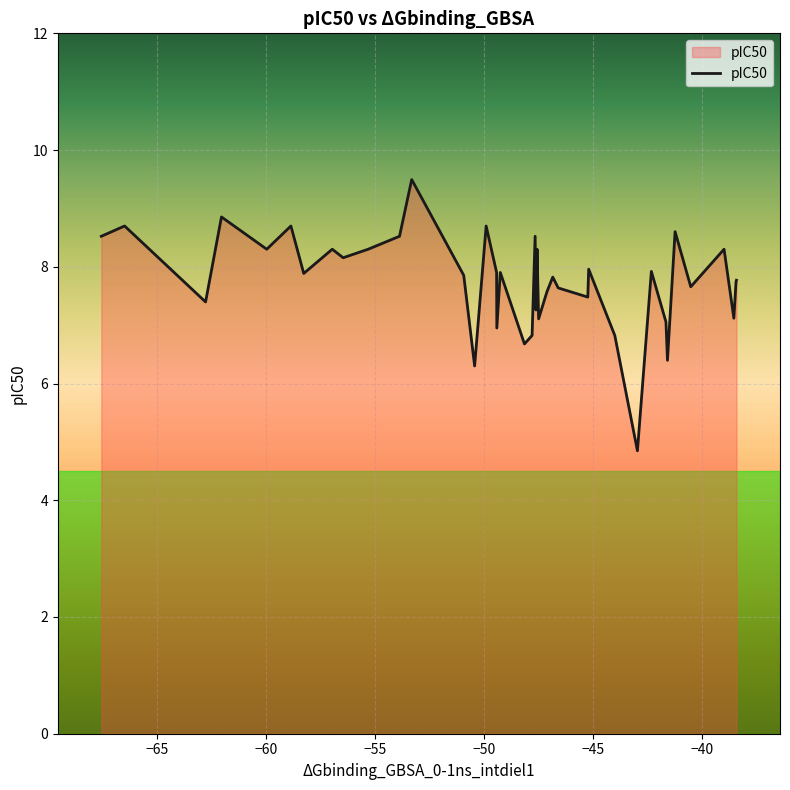

What is the difference between the maximum and minimum values?

4.6